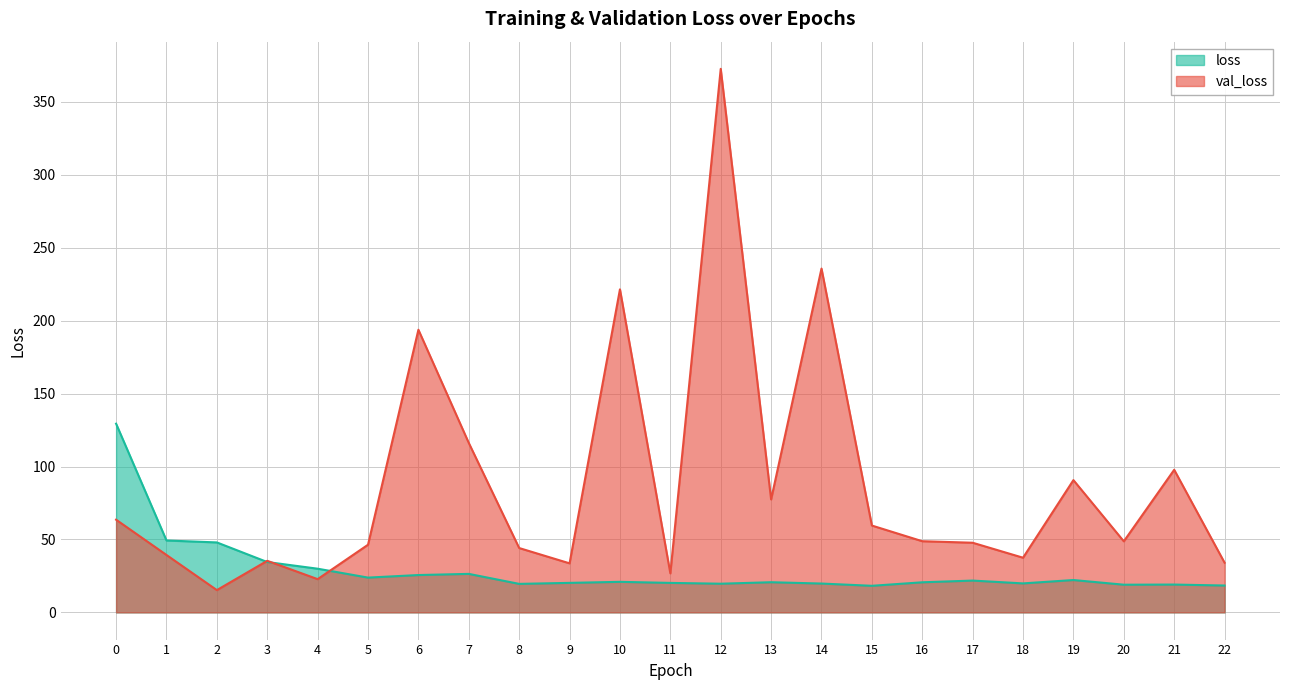

What is the highest value of the loss series?

129.4